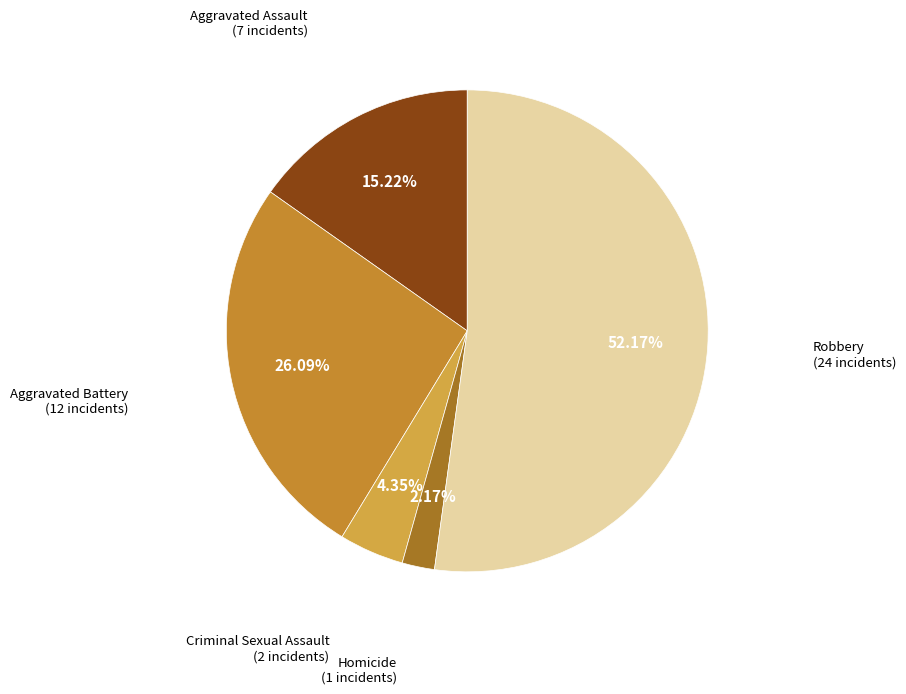

Which category has the biggest portion of the pie?

Robbery